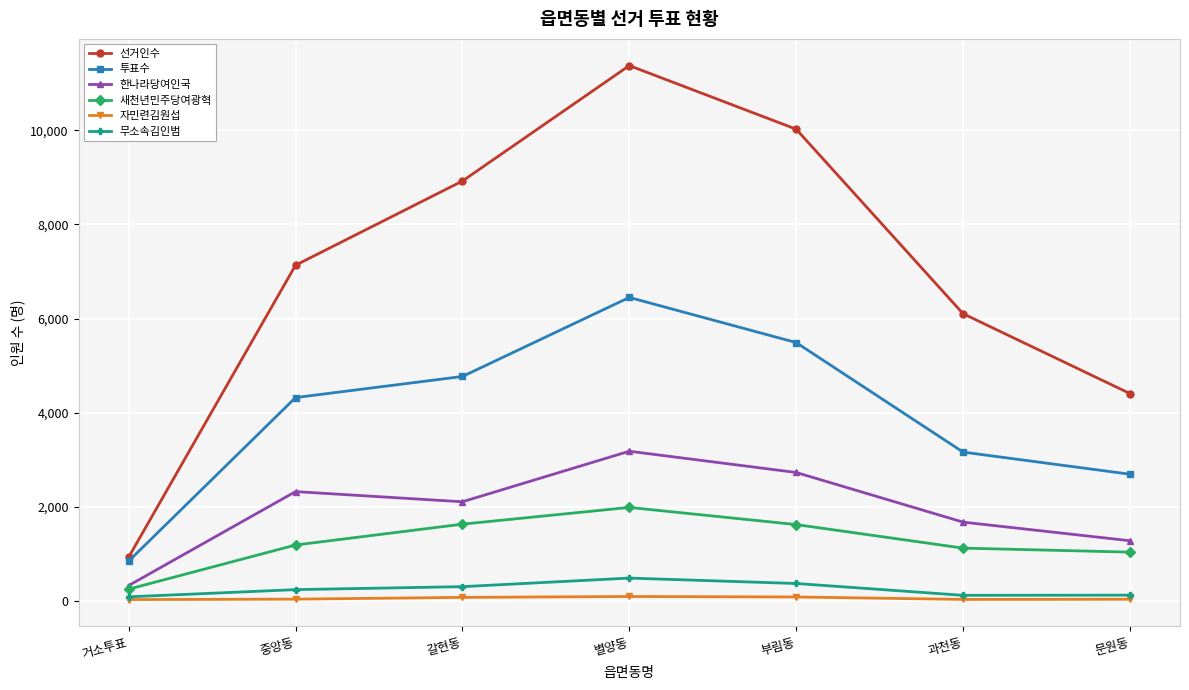

What is the label of the 2nd point from the right?

과천동